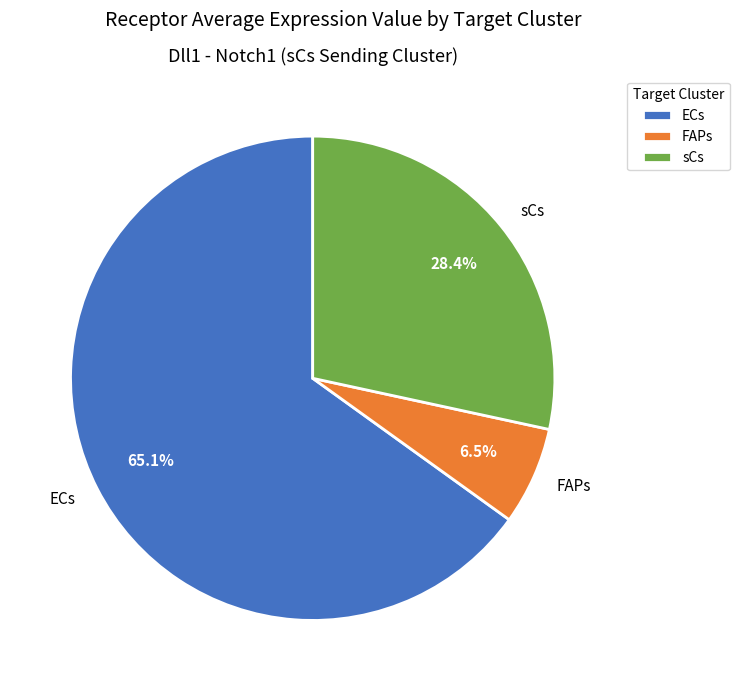

What percentage is the sCs slice, to the nearest percent?

28%